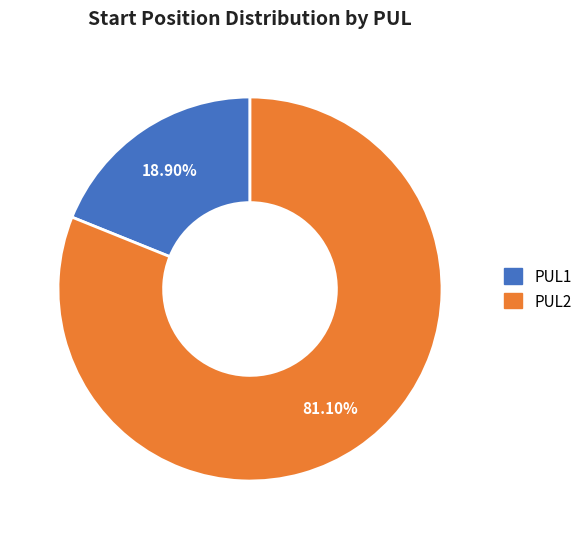

Does any single category account for the majority?

Yes